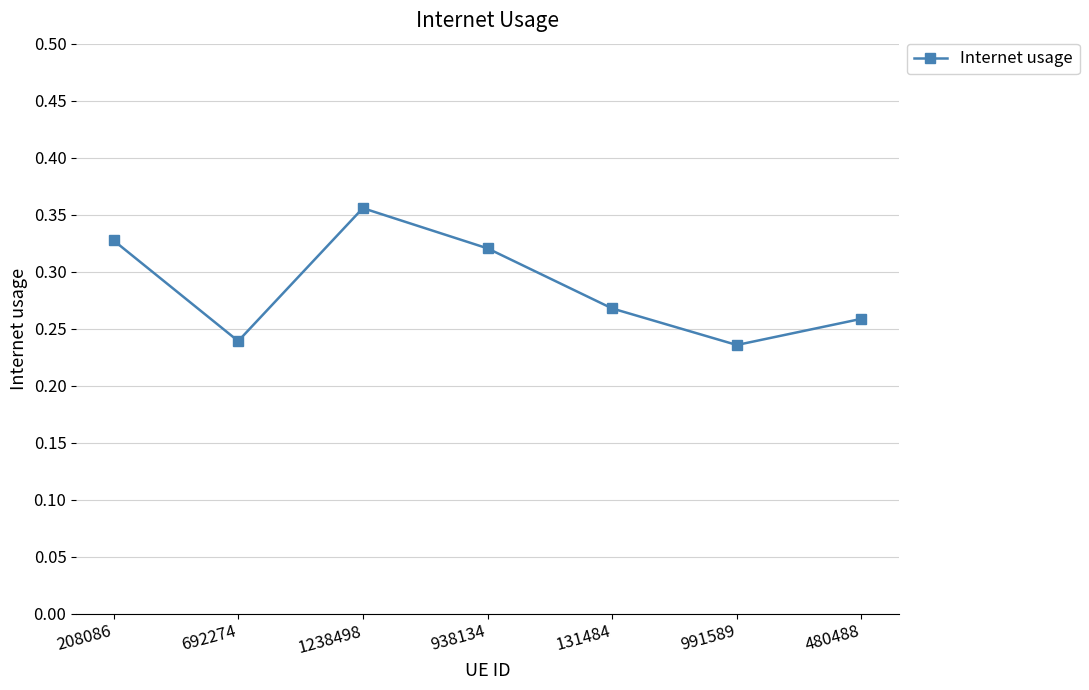

What is the sum of all values?

2.0